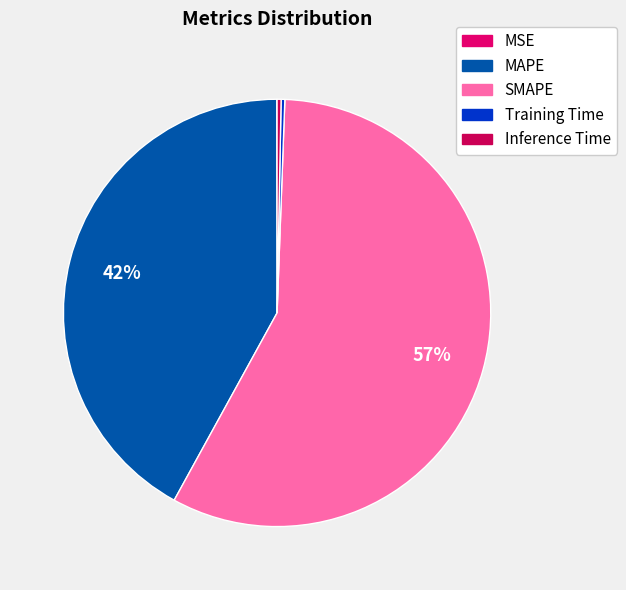

What percentage is NOT represented by MSE?

100.0%